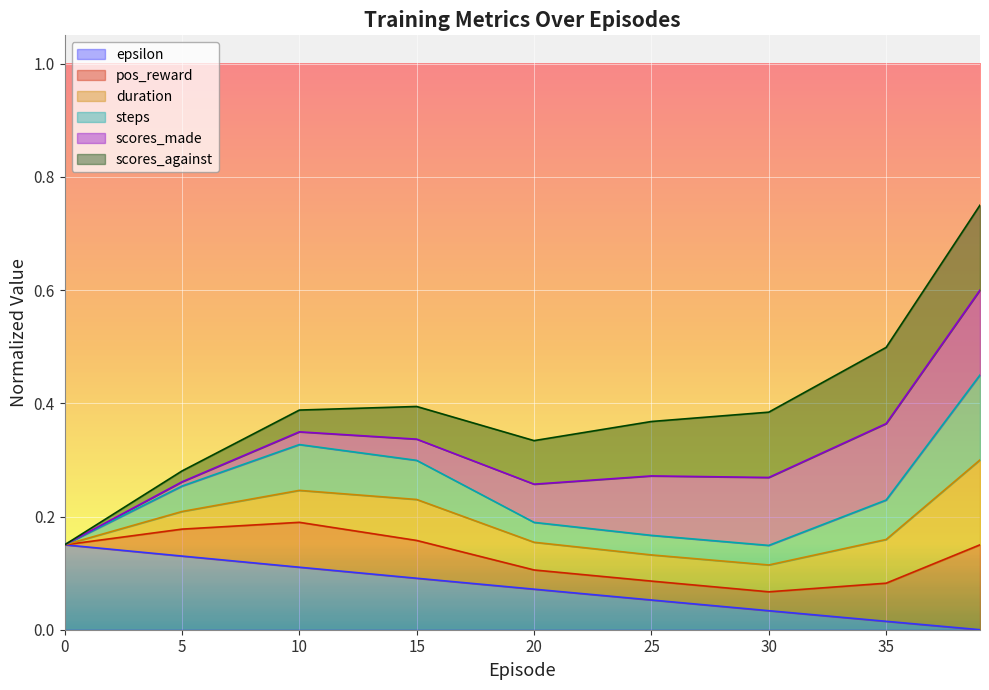

Is it true that epsilon equals 0.0 at 20?

False